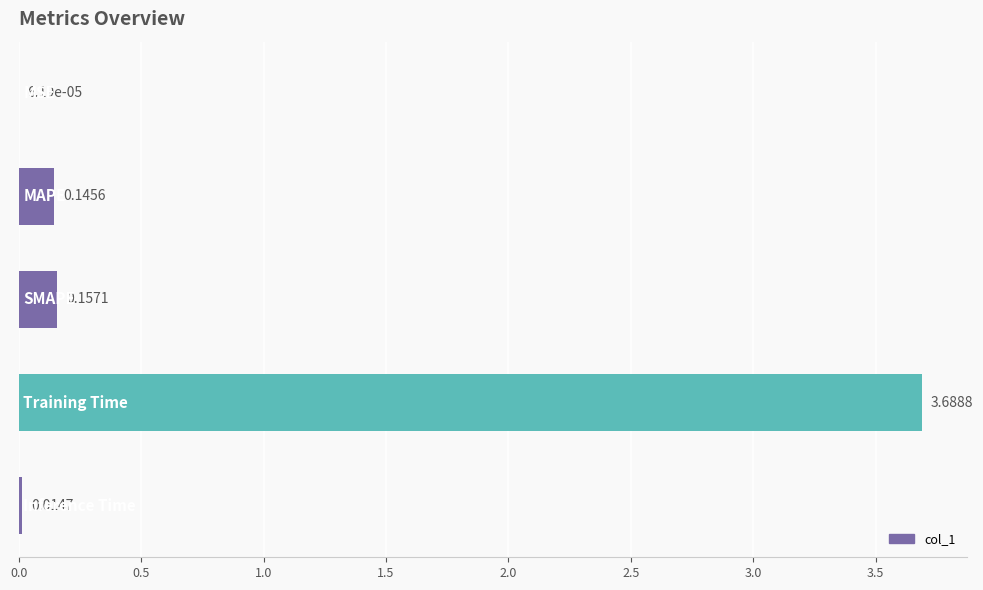

Are the bars horizontal?

Yes